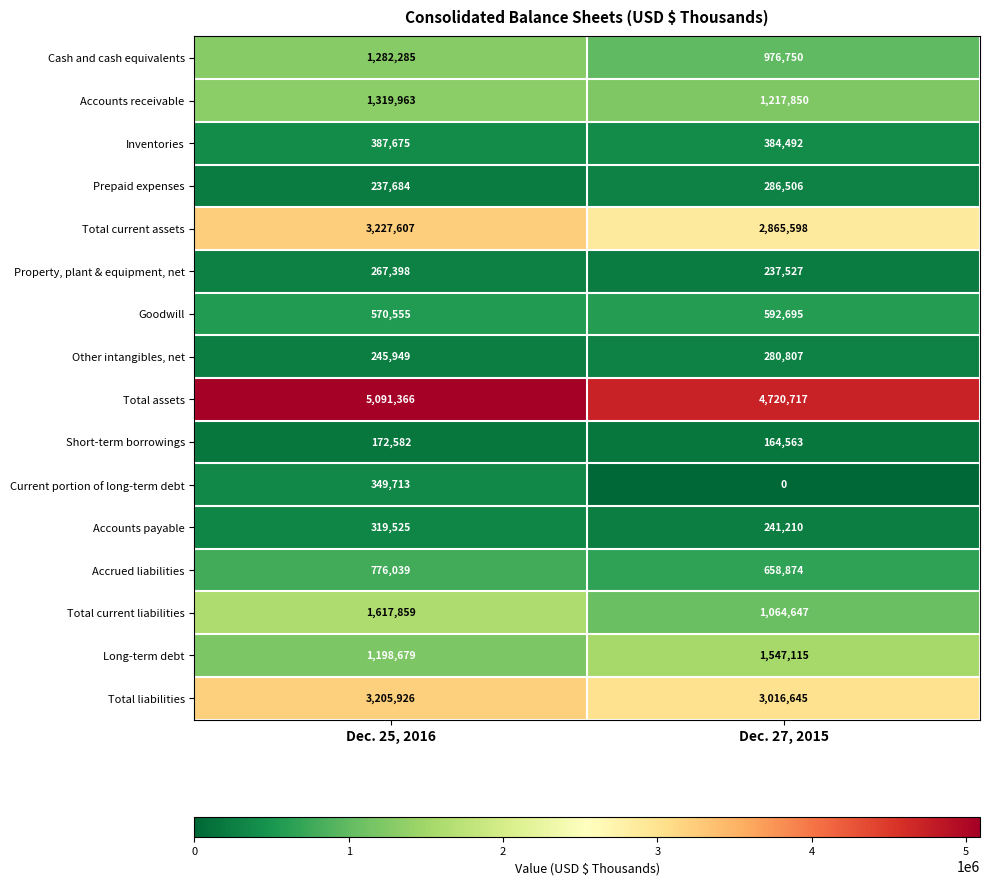

Which category has the lowest value in the Goodwill series?

Dec. 25, 2016